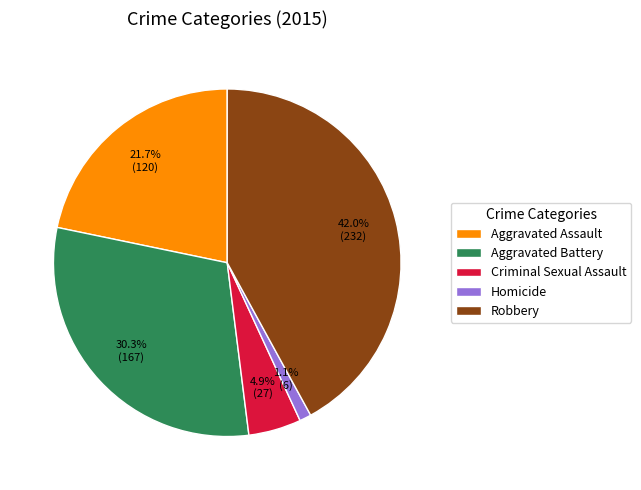

Is there a majority slice in this chart?

No